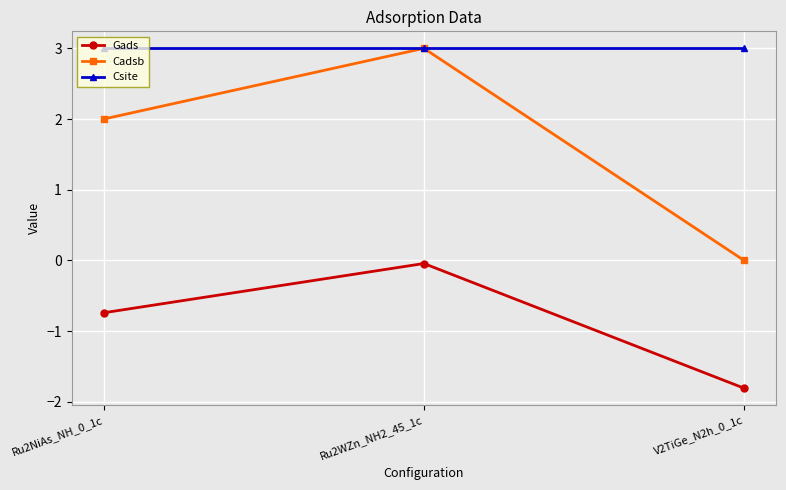

The value of Gads at V2TiGe_N2h_0_1c is -1.8. True or false?

True